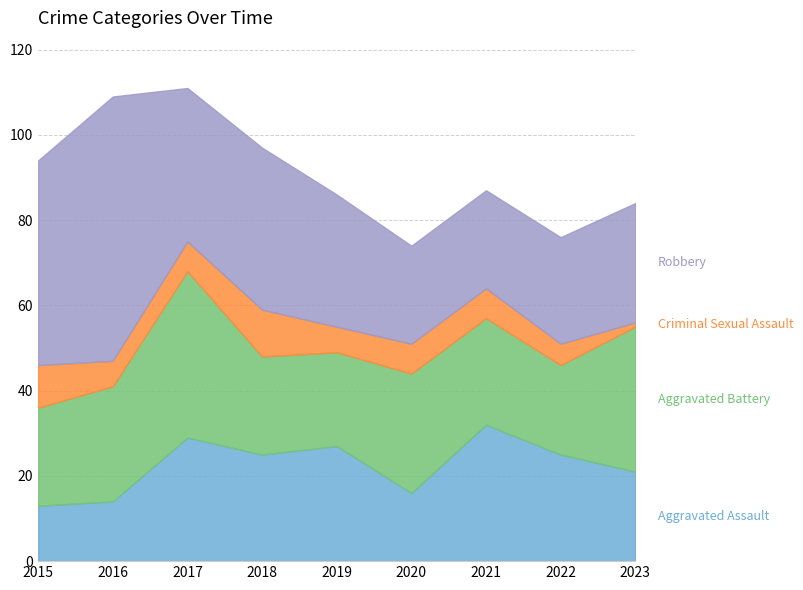

What is the difference between the Aggravated Assault values at 2022 and 2023?

4